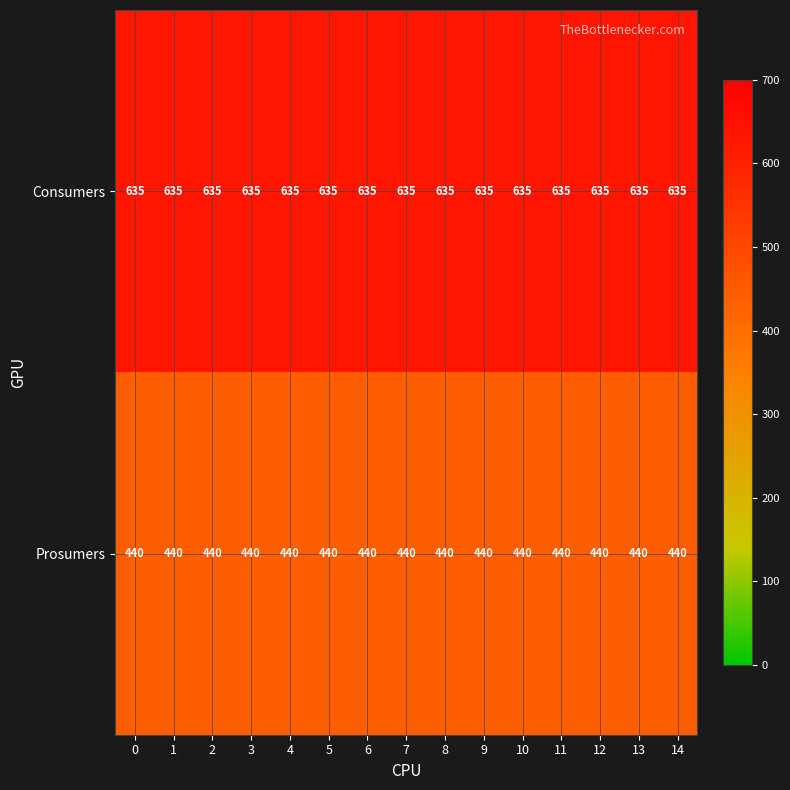

Count the number of data series in this chart.

2